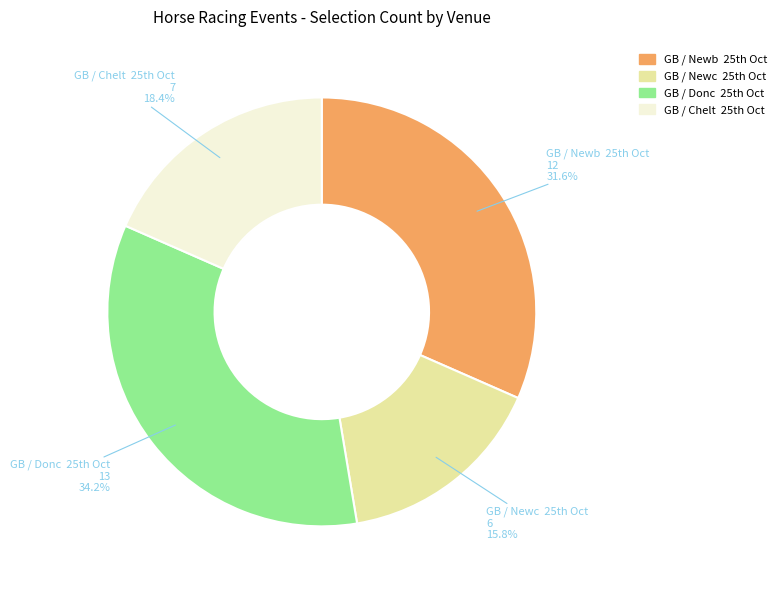

Count the number of slices in the pie.

4